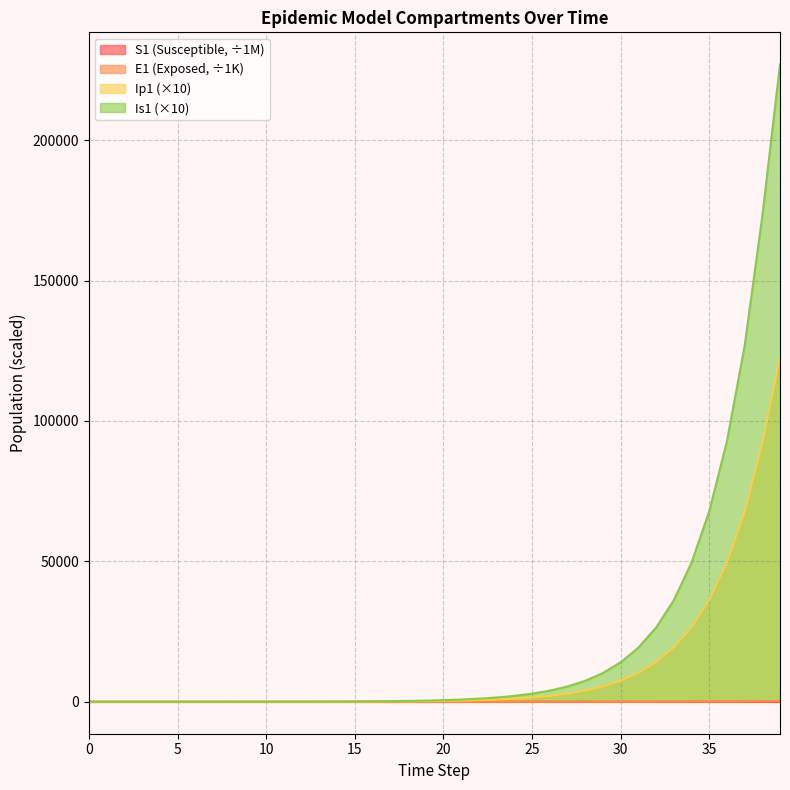

Which series changed the most between 11 and 17?

Is1